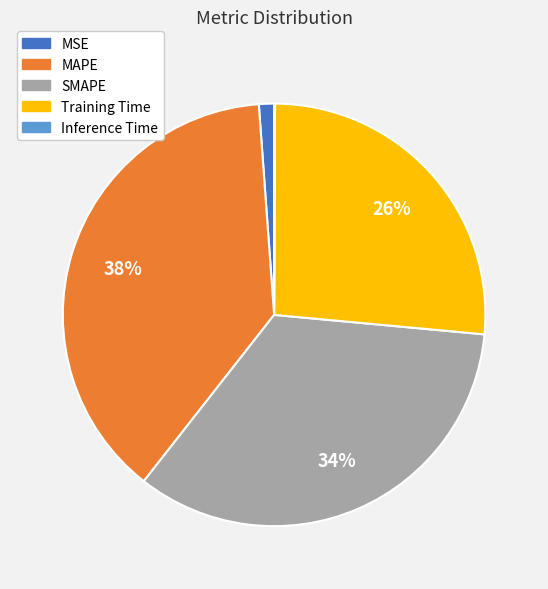

To the nearest percent, what is the difference between the largest and smallest slice percentages?

38%